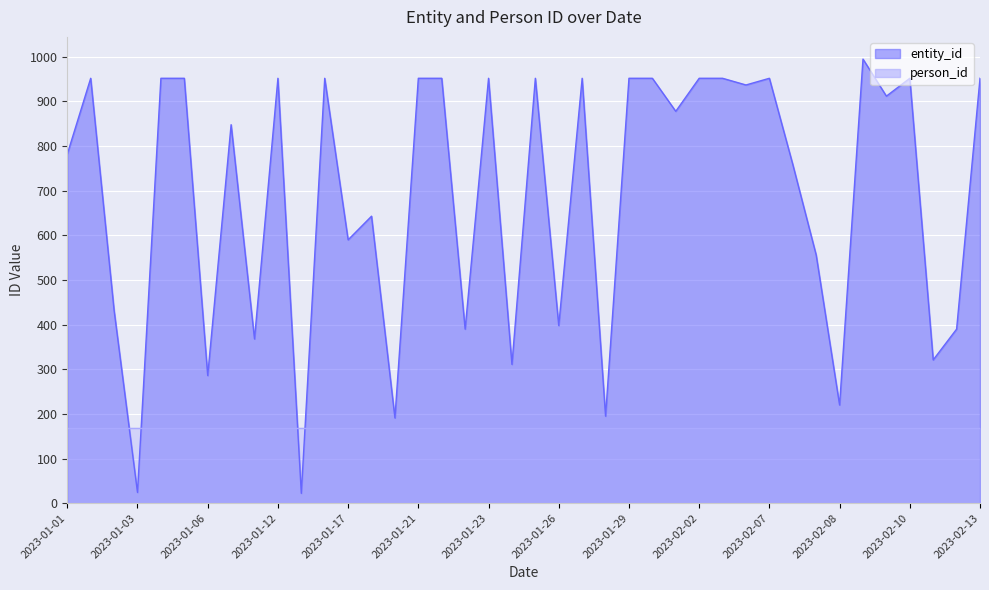

What is the difference between the highest and lowest values at 2023-02-13?

784